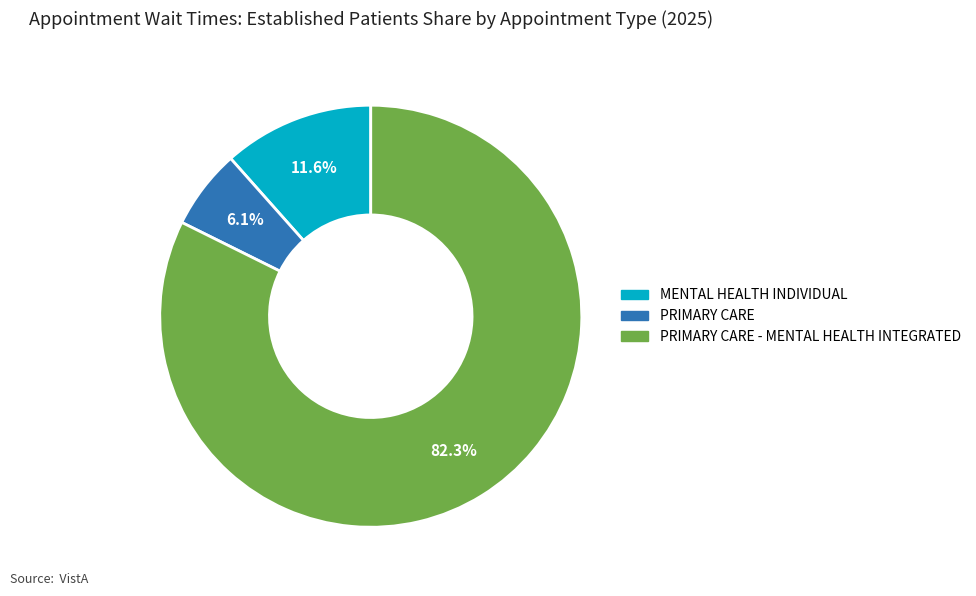

Does any single category account for the majority?

Yes